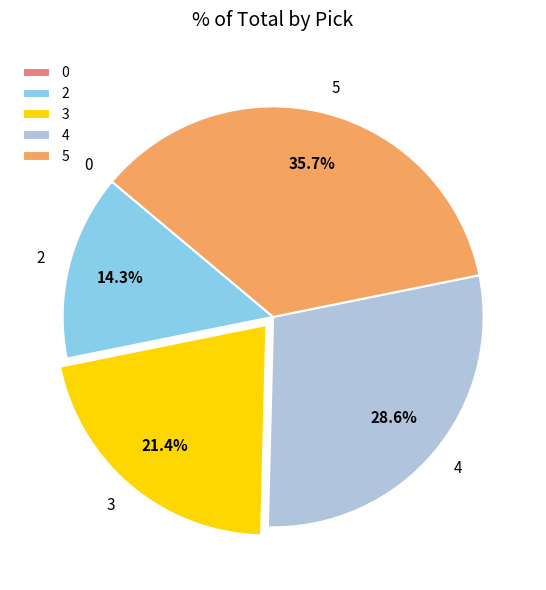

What percentage is the 2 slice, to the nearest percent?

14%